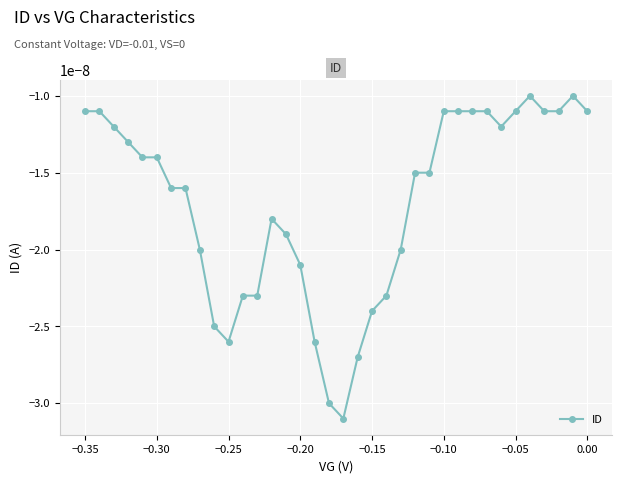

True or false: there are more than 0 points higher than both neighbors.

True